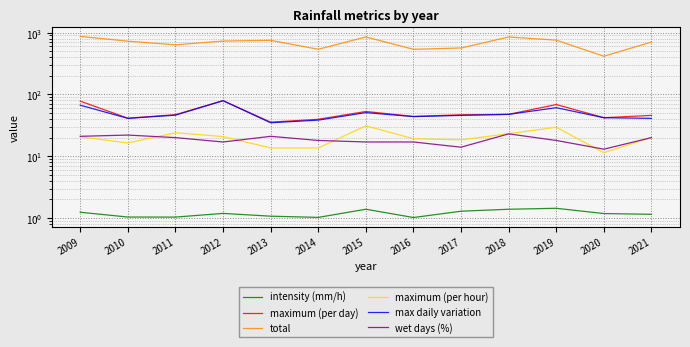

Reading left to right, list all the values displayed in this chart.

intensity (mm/h): 2009=1.2	2010=1.0	2011=1.0	2012=1.2	2013=1.1	2014=1.0	2015=1.4	2016=1.0	2017=1.3	2018=1.4	2019=1.4	2020=1.2	2021=1.1
maximum (per day): 2009=77.8	2010=41.2	2011=47.0	2012=79.2	2013=35.6	2014=39.6	2015=53.0	2016=44.0	2017=46.8	2018=47.6	2019=68.6	2020=42.0	2021=45.8
total: 2009=869.0	2010=727.0	2011=634.8	2012=730.4	2013=750.6	2014=538.0	2015=851.0	2016=536.8	2017=564.6	2018=850.0	2019=755.4	2020=415.0	2021=704.6
maximum (per hour): 2009=20.6	2010=16.4	2011=24.0	2012=20.8	2013=13.6	2014=13.6	2015=31.0	2016=19.2	2017=18.4	2018=23.2	2019=29.4	2020=11.4	2021=20.2
max daily variation: 2009=67.0	2010=41.0	2011=46.2	2012=79.2	2013=34.8	2014=38.4	2015=50.8	2016=43.8	2017=45.8	2018=47.6	2019=61.0	2020=42.0	2021=41.0
wet days (%): 2009=21.0	2010=22.0	2011=20.0	2012=17.0	2013=21.0	2014=18.0	2015=17.0	2016=17.0	2017=14.0	2018=23.0	2019=18.0	2020=13.0	2021=20.0